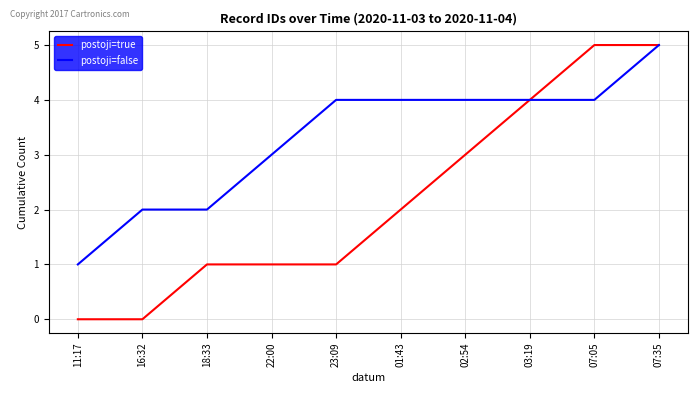

The value of postoji=true at 16:32 is 2. True or false?

False